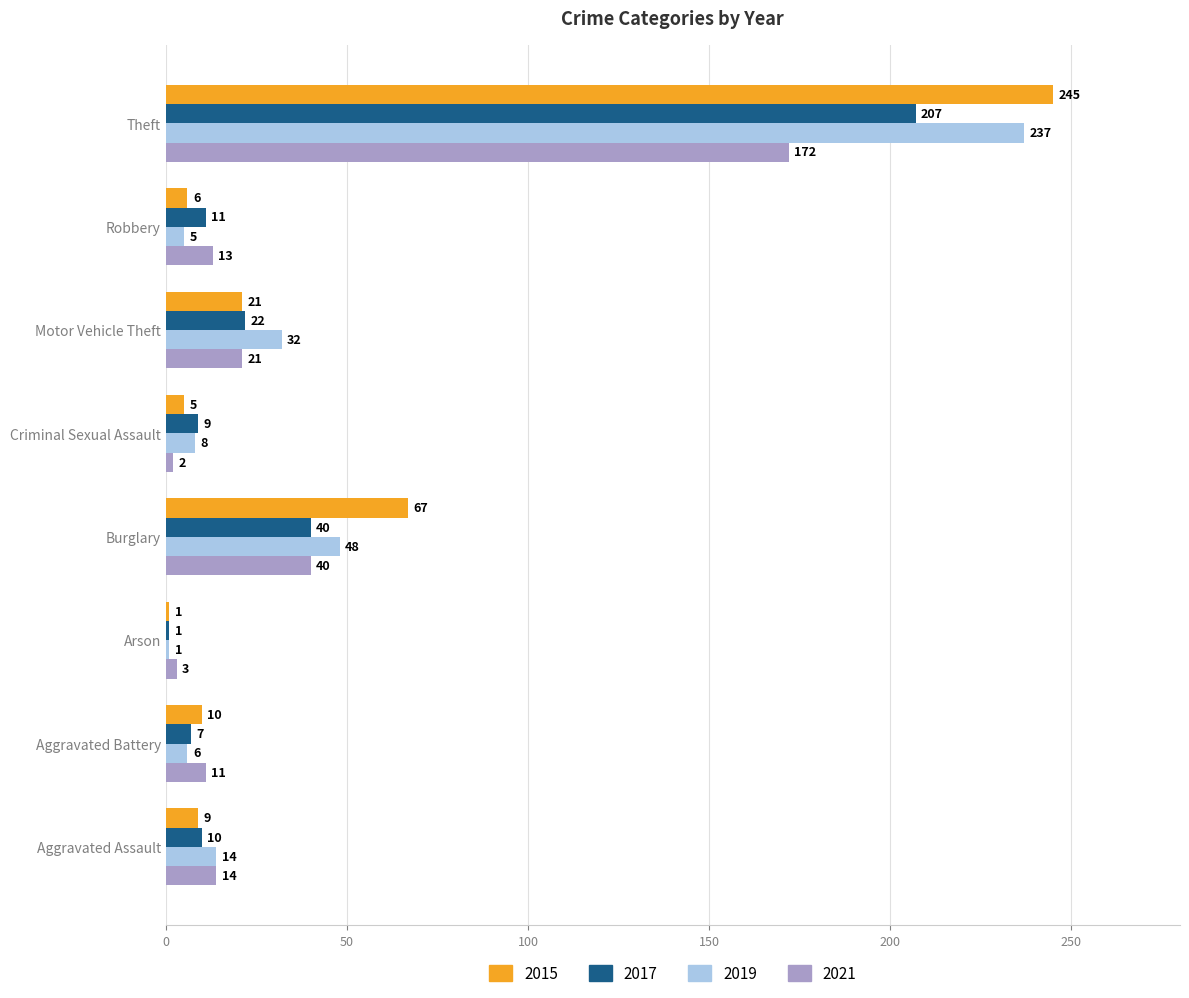

What is the sum of the 2019 values at Theft and Arson?

238